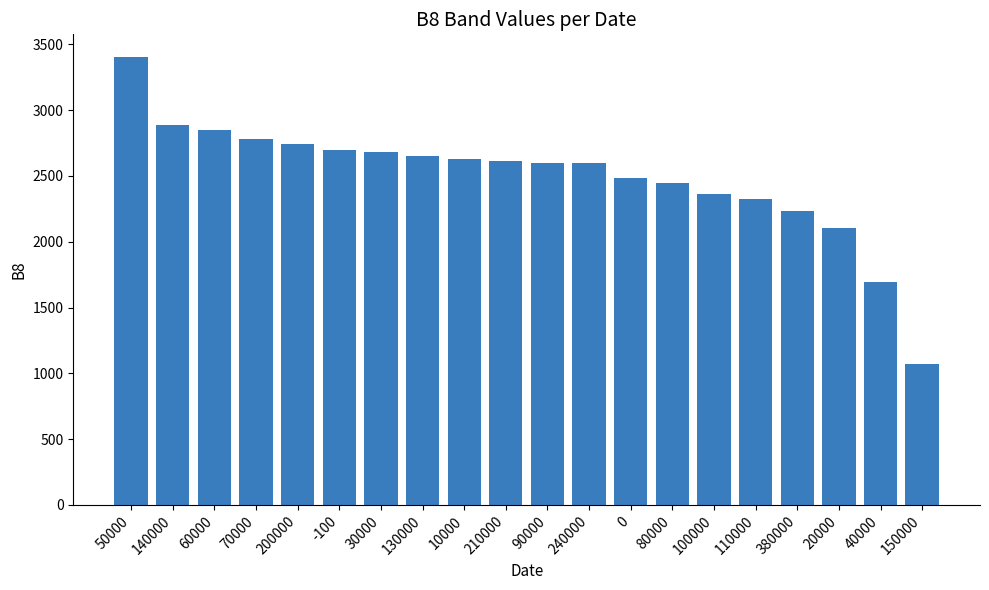

What is the change in value from 60000 to 0?

-371.5